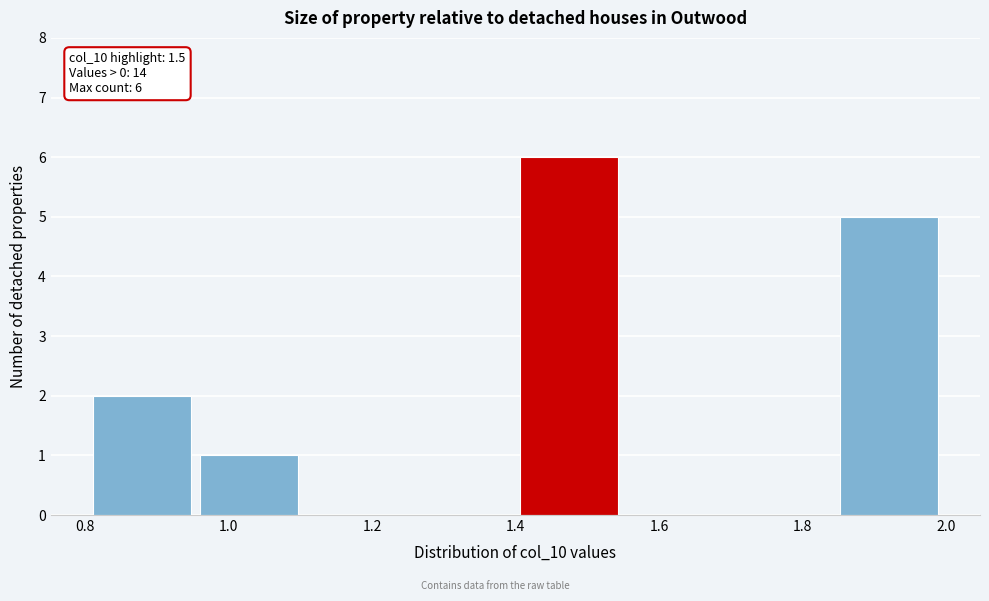

Over which range of the x-axis is the bar tallest?

1.40 to 1.56